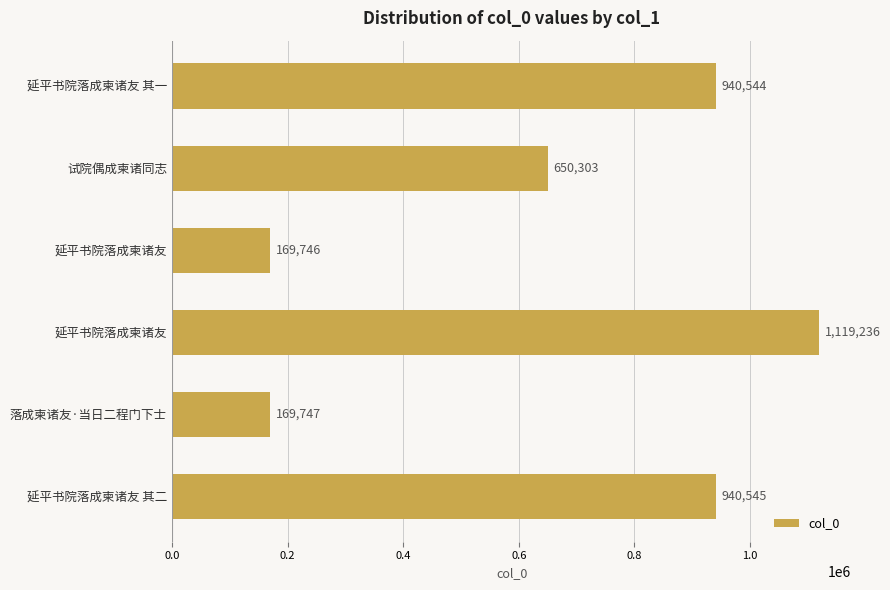

How many bars are there in total?

6